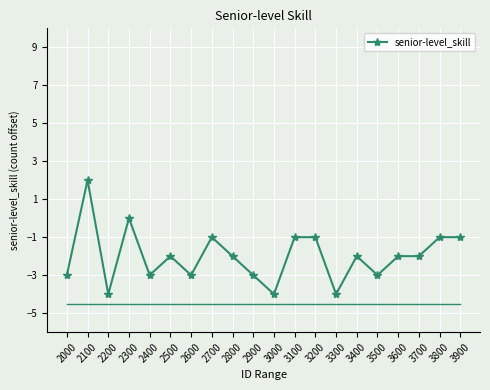

Which has a higher value, 3000 or 2800?

2800